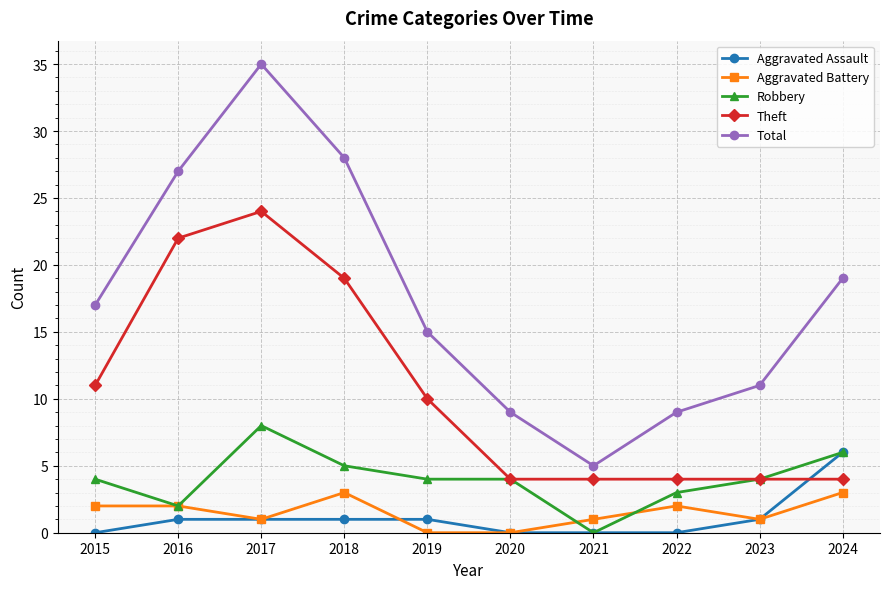

The Total series shows 5 at 2021. True or false?

True